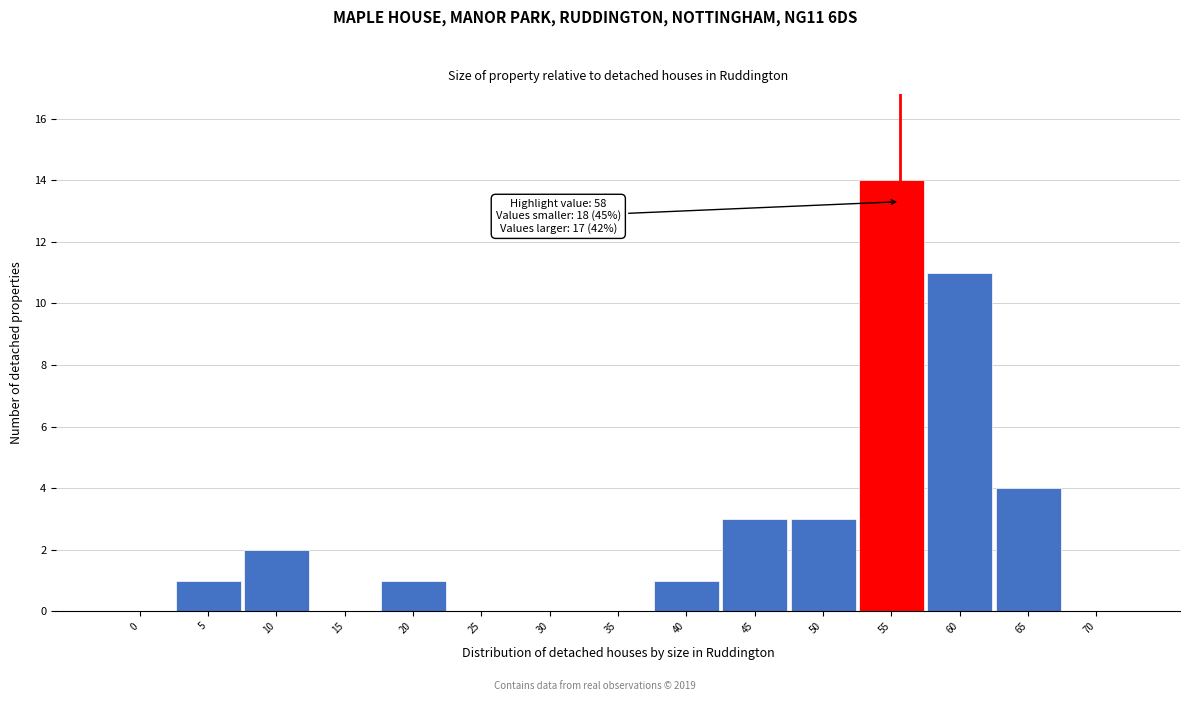

Reading right to left, list all the values displayed in this chart.

70=0	65=4	60=11	55=14	50=3	45=3	40=1	35=0	30=0	25=0	20=1	15=0	10=2	5=1	0=0